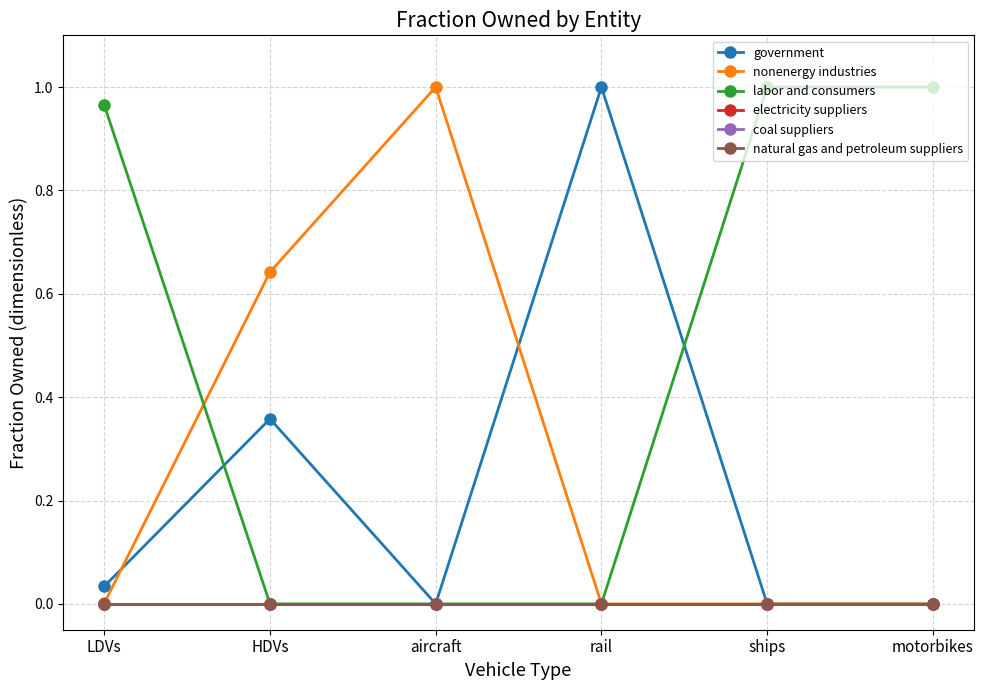

The value of labor and consumers at HDVs is 0.0. True or false?

True